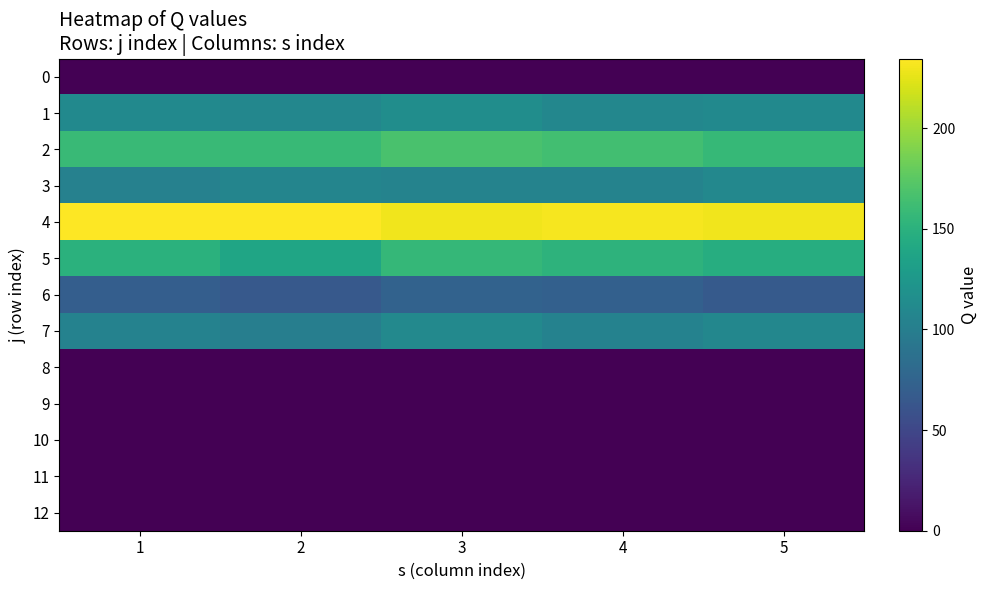

List the series in order of their peak value, highest first.

4, 2, 5, 1, 7, 3, 6, 0, 8, 9, 10, 11, 12